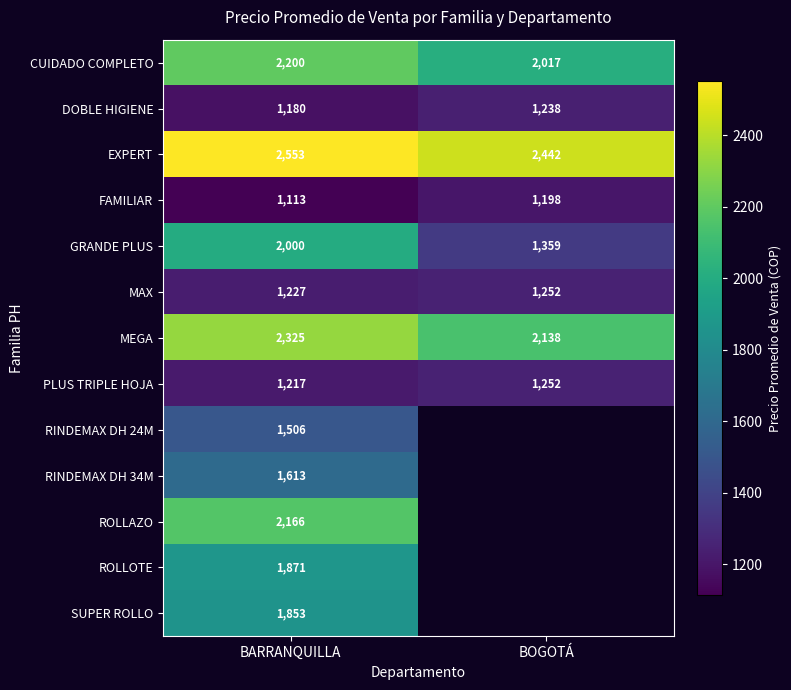

Count the number of data series in this chart.

13